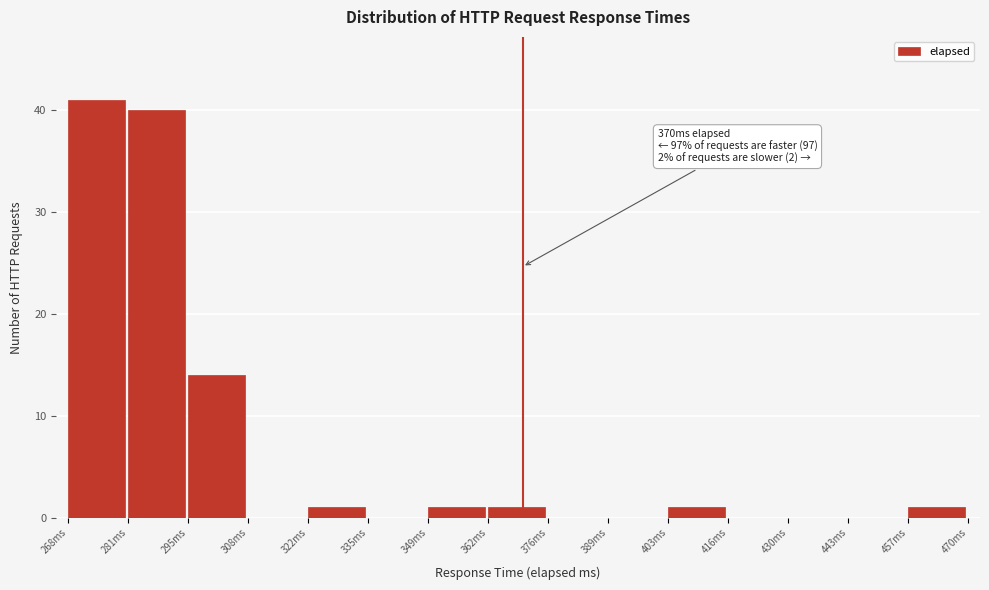

Over which range of the x-axis is the bar tallest?

268 to 282